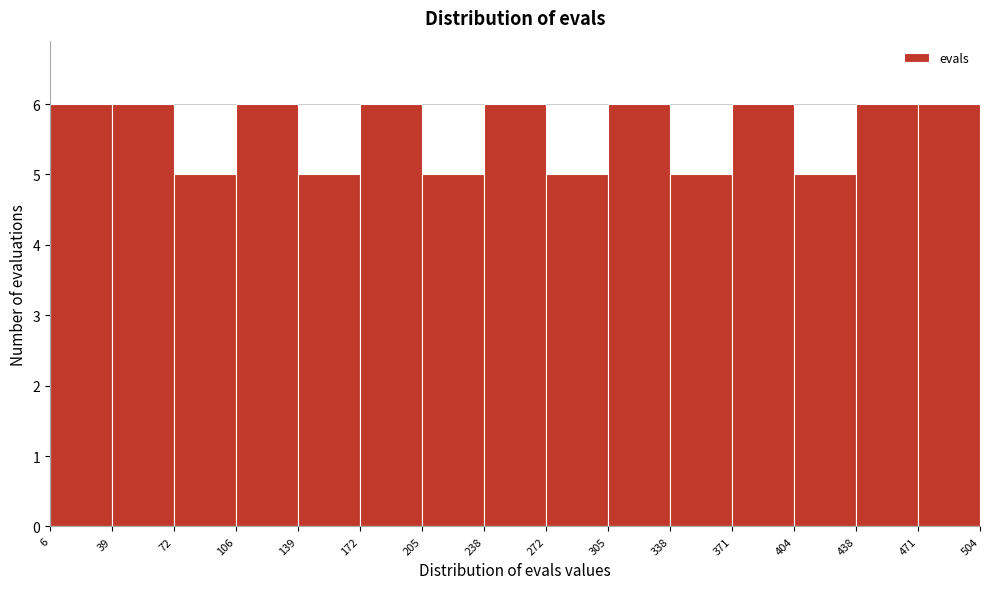

Reading left to right, list every bar in this chart as the range it spans on the x-axis followed by its height. The values are not printed on the chart, so give them approximately, as read against the axis.

6 to 39: 6
39 to 72: 6
72 to 106: 5
106 to 139: 6
139 to 172: 5
172 to 205: 6
205 to 238: 5
238 to 272: 6
272 to 305: 5
305 to 338: 6
338 to 371: 5
371 to 404: 6
404 to 438: 5
438 to 471: 6
471 to 504: 6